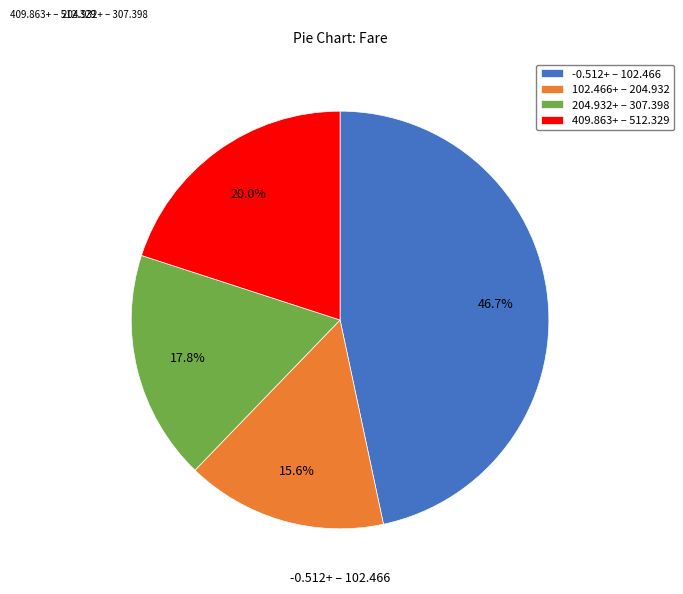

How many segments does this pie chart have?

4